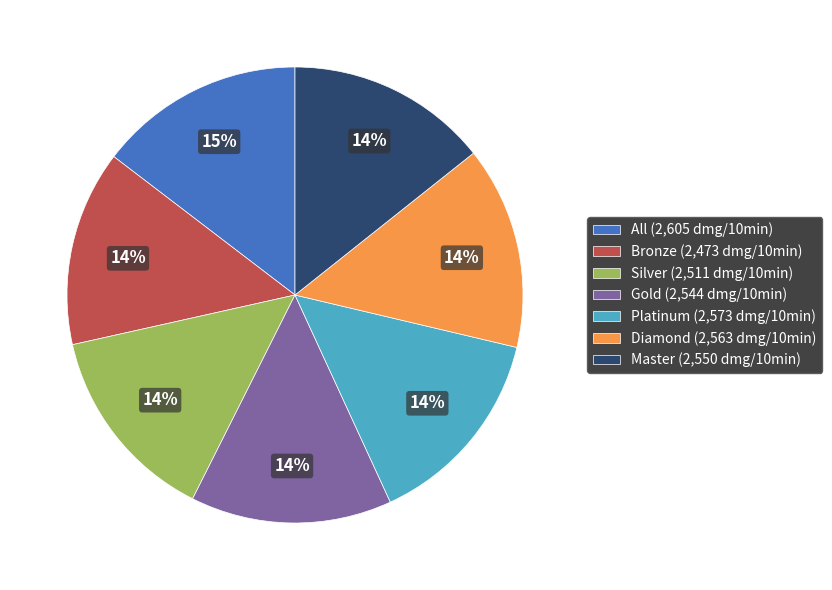

To the nearest percent, what percentage of the pie is Diamond?

14%